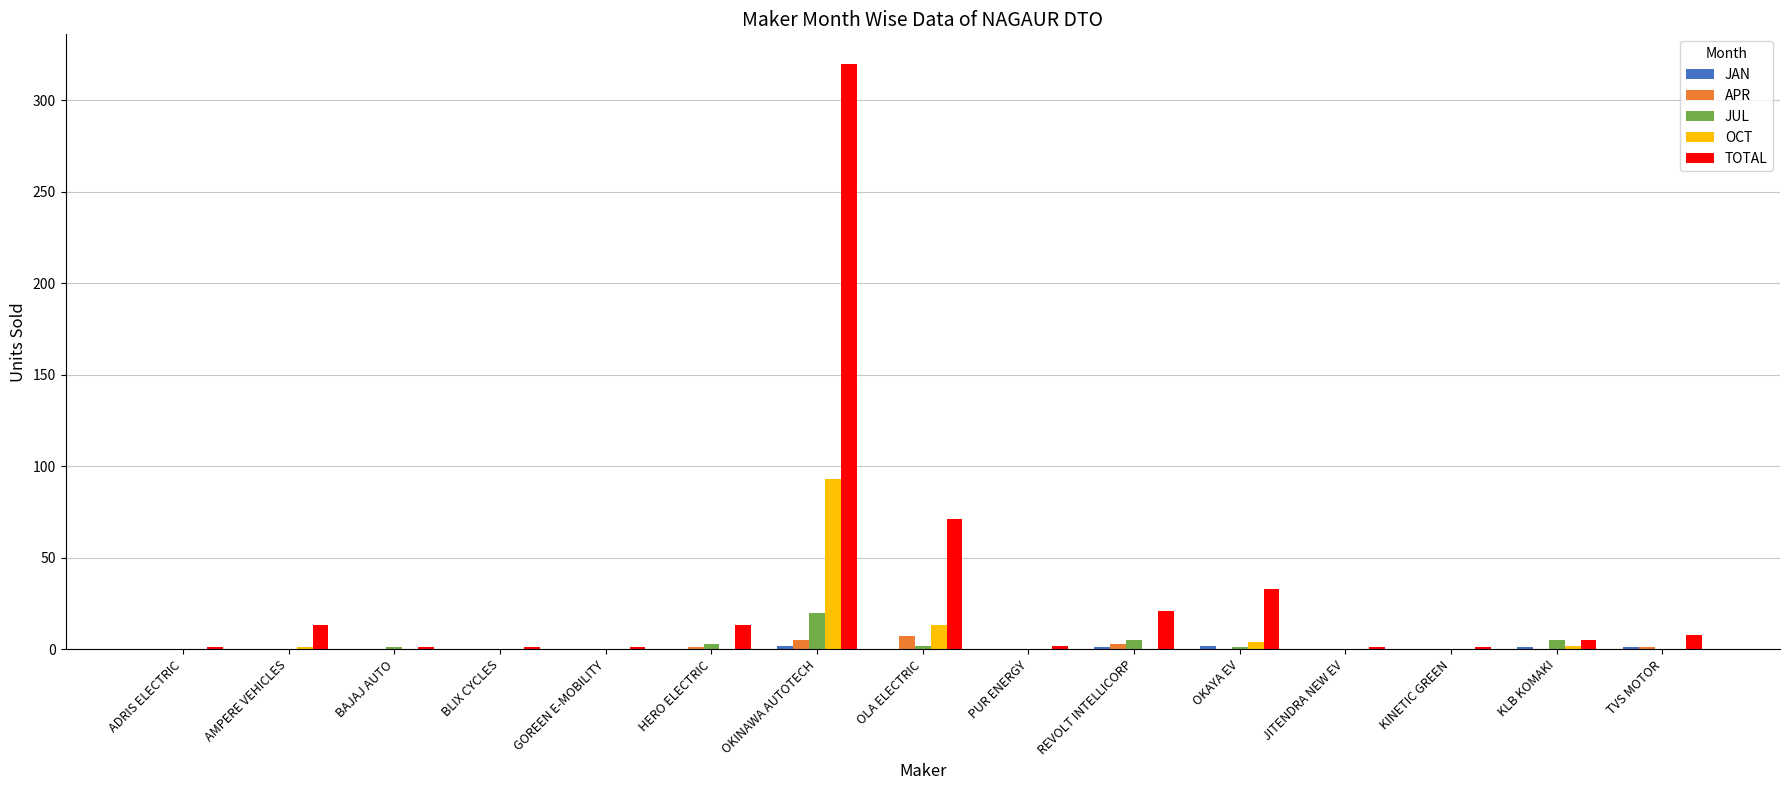

What is the total value across all series at KLB KOMAKI?

13